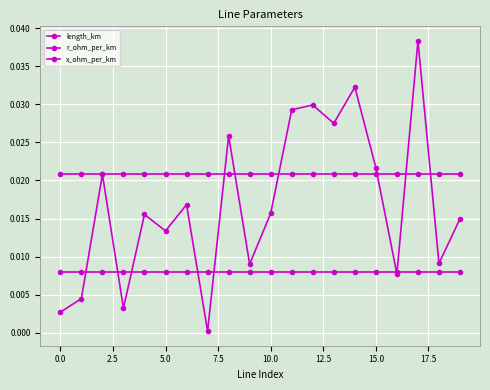

Count the number of data series in this chart.

3